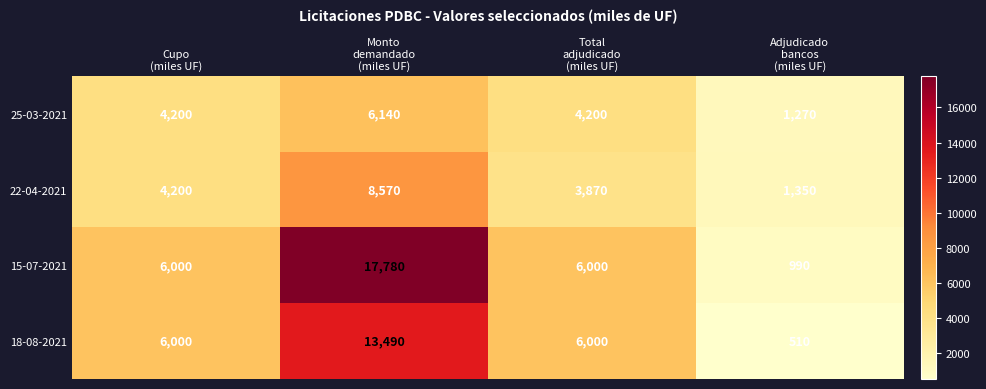

Reading left to right, what are all the values shown in this chart?

25-03-2021: 4200	6140	4200	1270
22-04-2021: 4200	8570	3870	1350
15-07-2021: 6000	17780	6000	990
18-08-2021: 6000	13490	6000	510